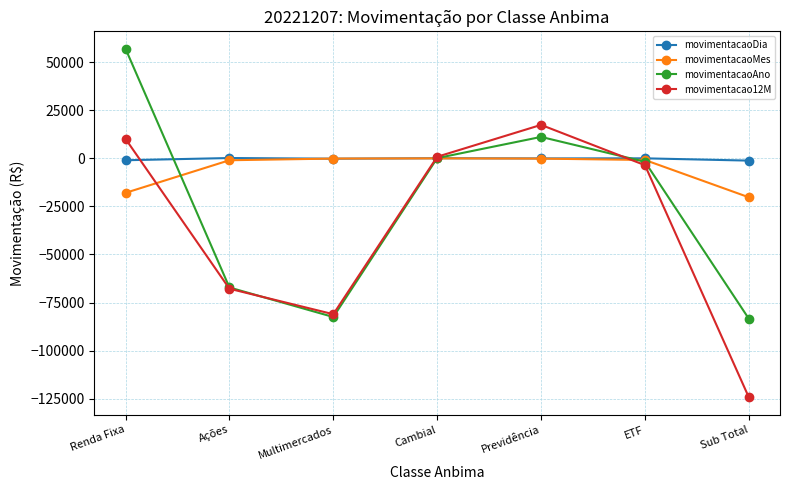

What is the label of the 4th point from the left?

Cambial